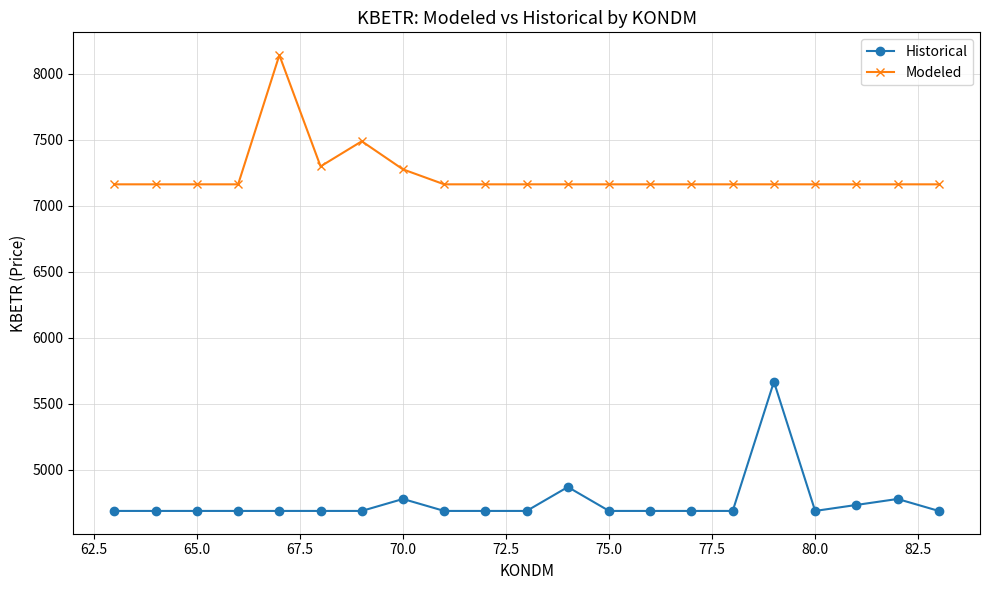

True or false: Modeled and Historical cross at least once.

False